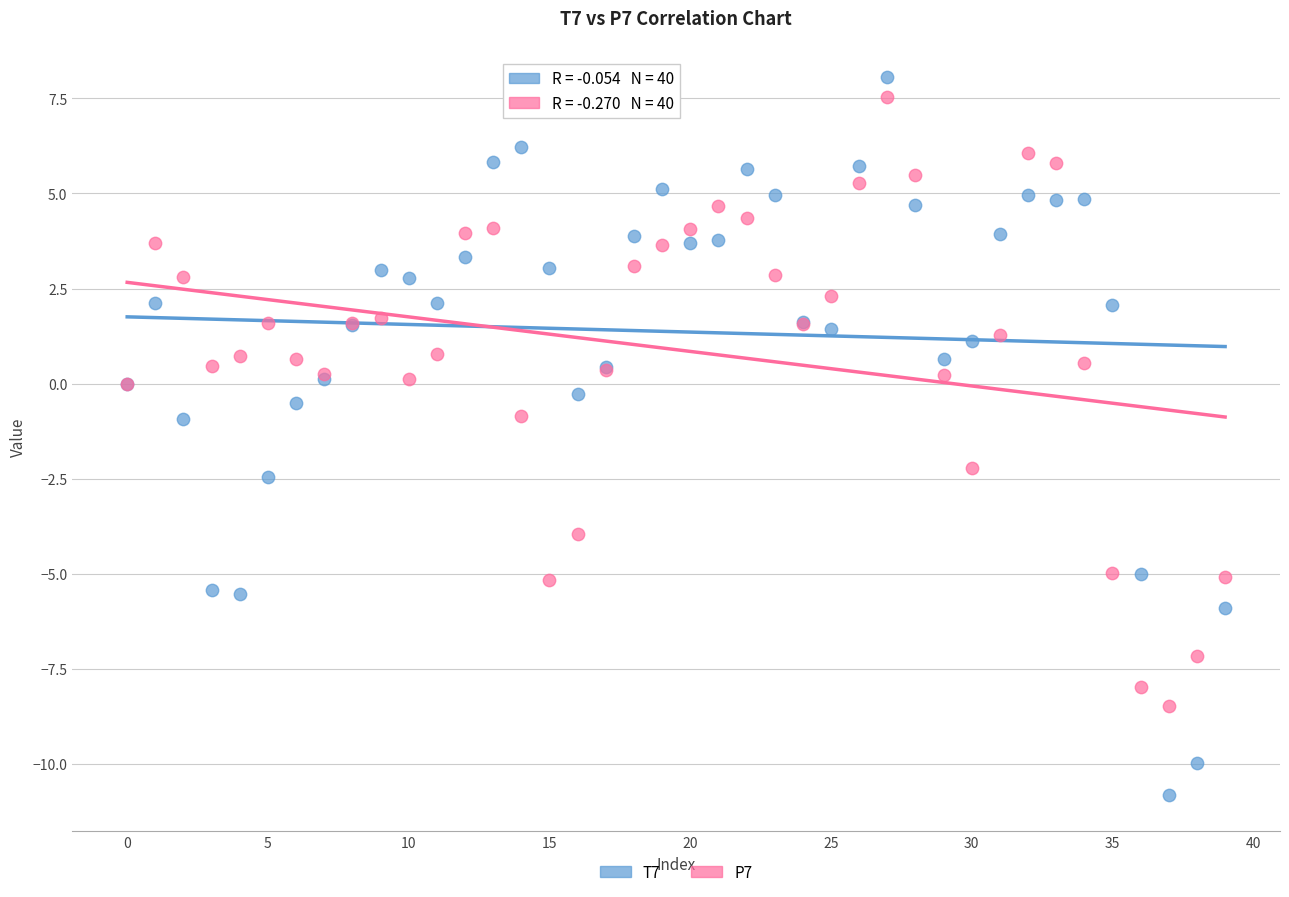

What are all the series names shown in the legend?

T7, P7